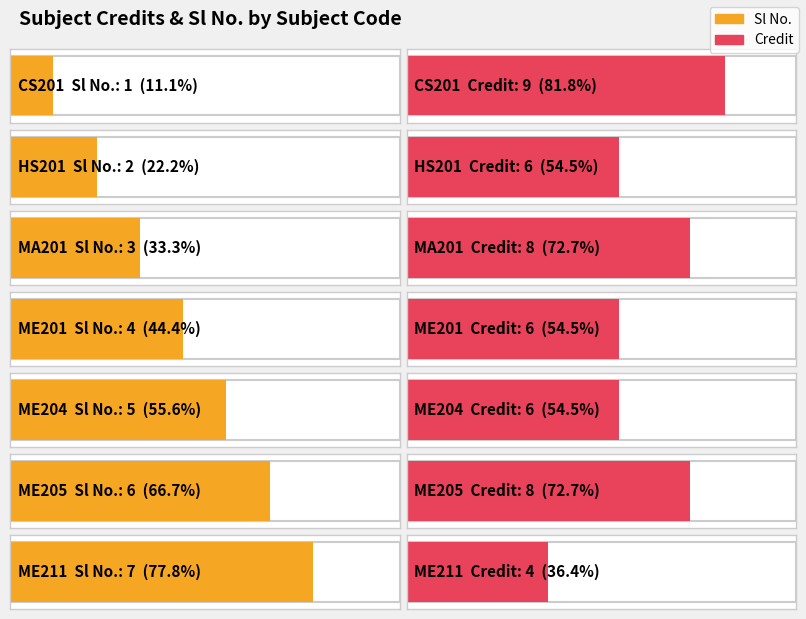

Where is Credit nearest to the value 6?

HS201